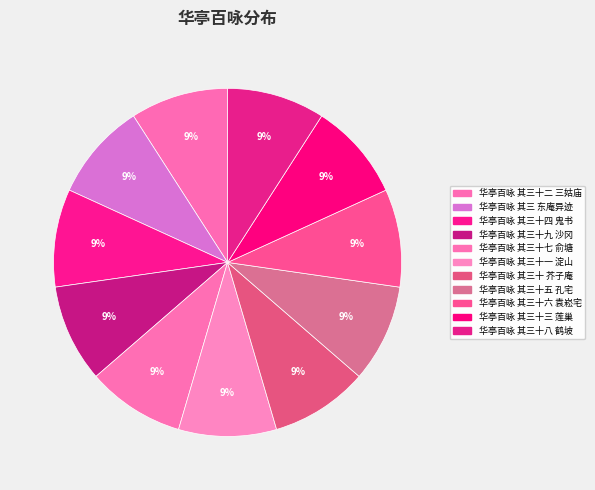

Which category has the biggest portion of the pie?

华亭百咏 其三十八 鹤坡